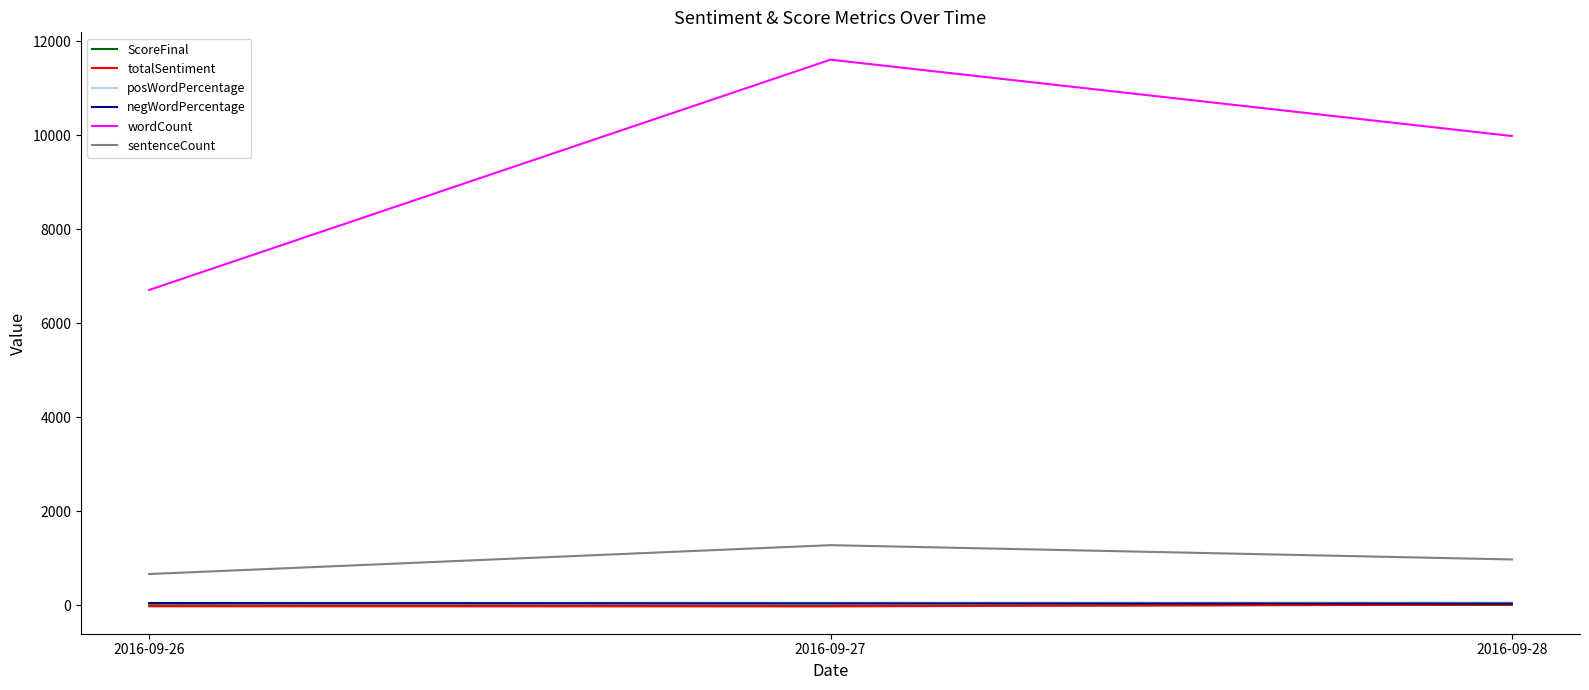

Between 2016-09-27 and 2016-09-28, which series saw the biggest shift?

wordCount